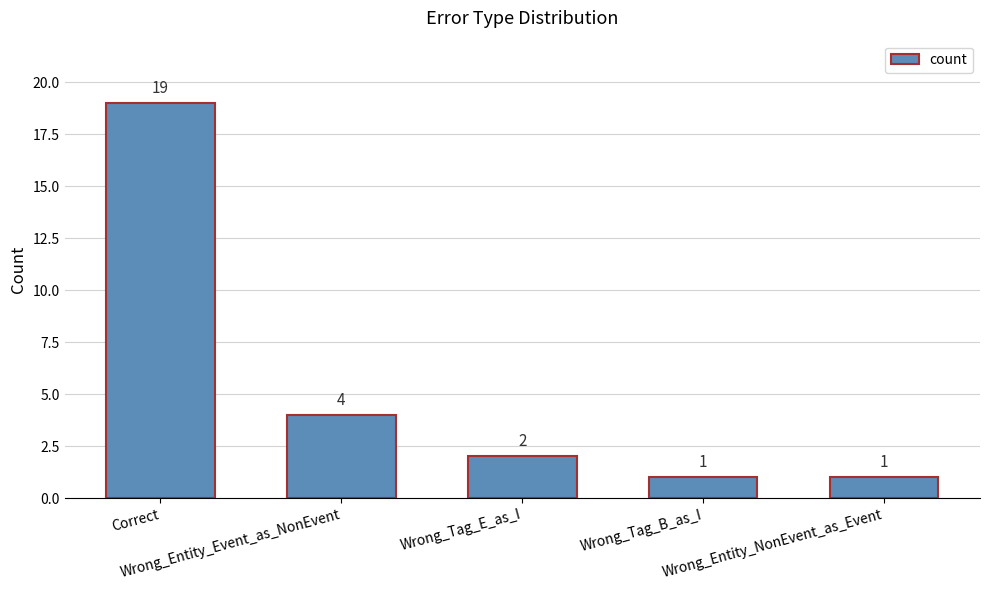

What is the value of the 5th bar from the left?

1